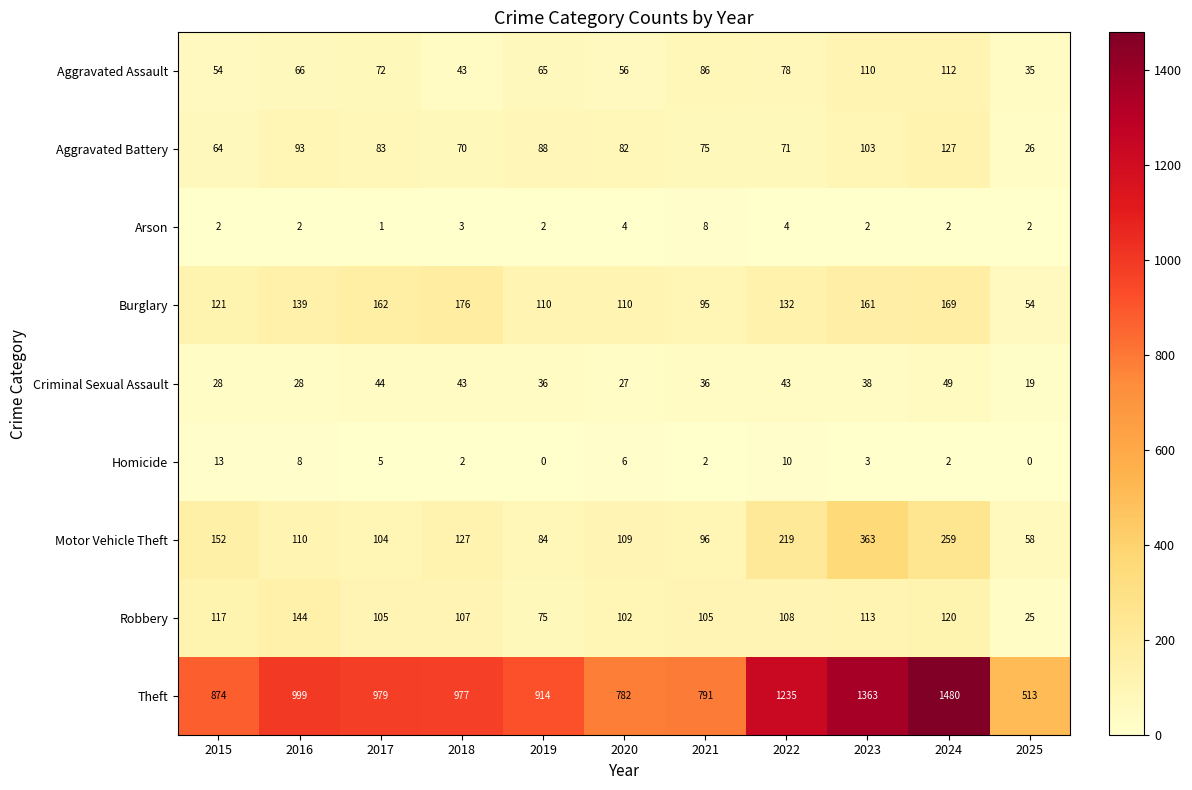

Rank the series by their maximum value, from lowest to highest.

Arson, Homicide, Criminal Sexual Assault, Aggravated Assault, Aggravated Battery, Robbery, Burglary, Motor Vehicle Theft, Theft